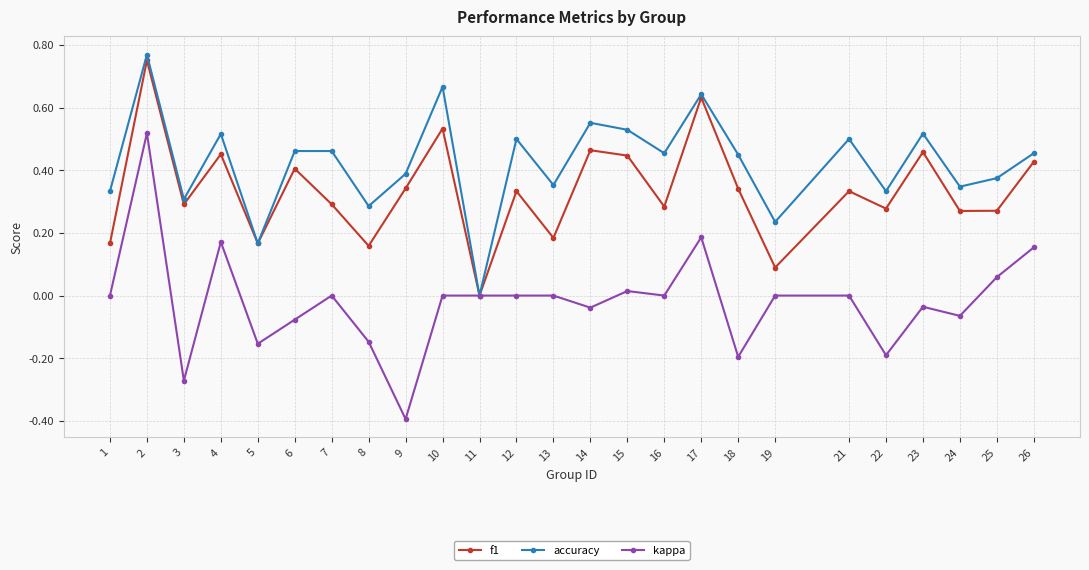

Is the value of accuracy at 7 greater than the value of f1 at 16?

Yes